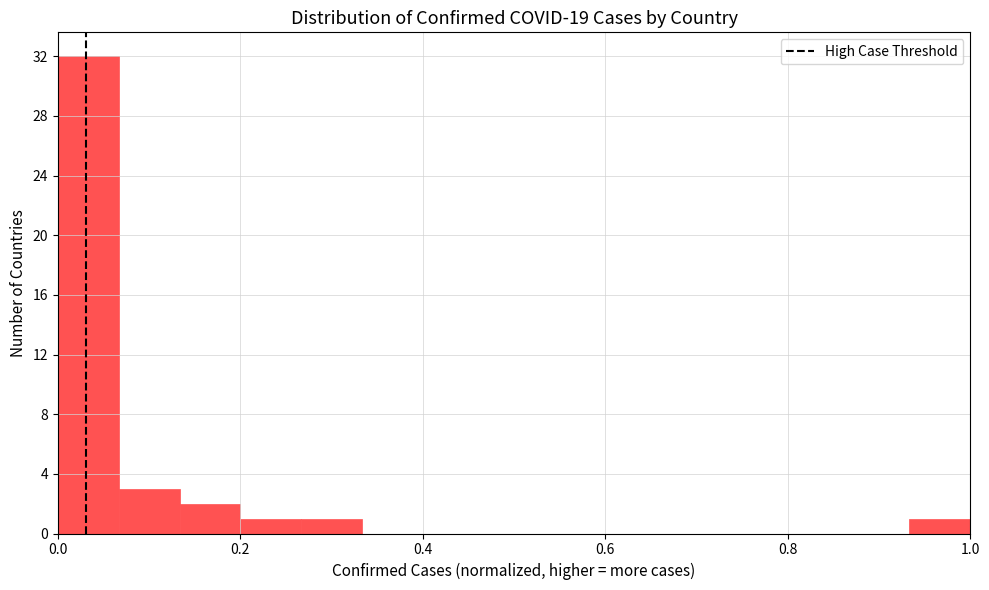

Around what value on the x-axis is the tallest bar? Give the approximate position of its centre, as read against the axis.

0.04